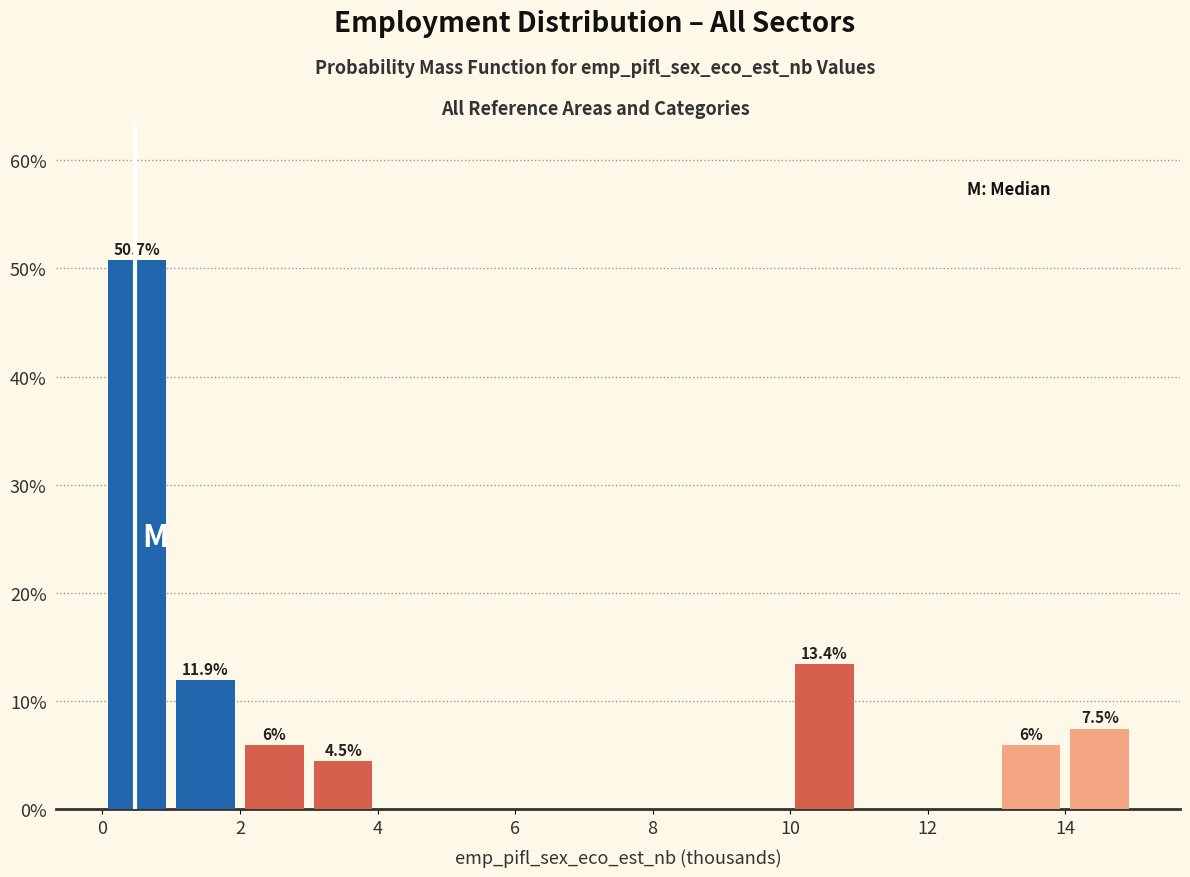

Which range on the x-axis has the tallest bar?

0 to 1